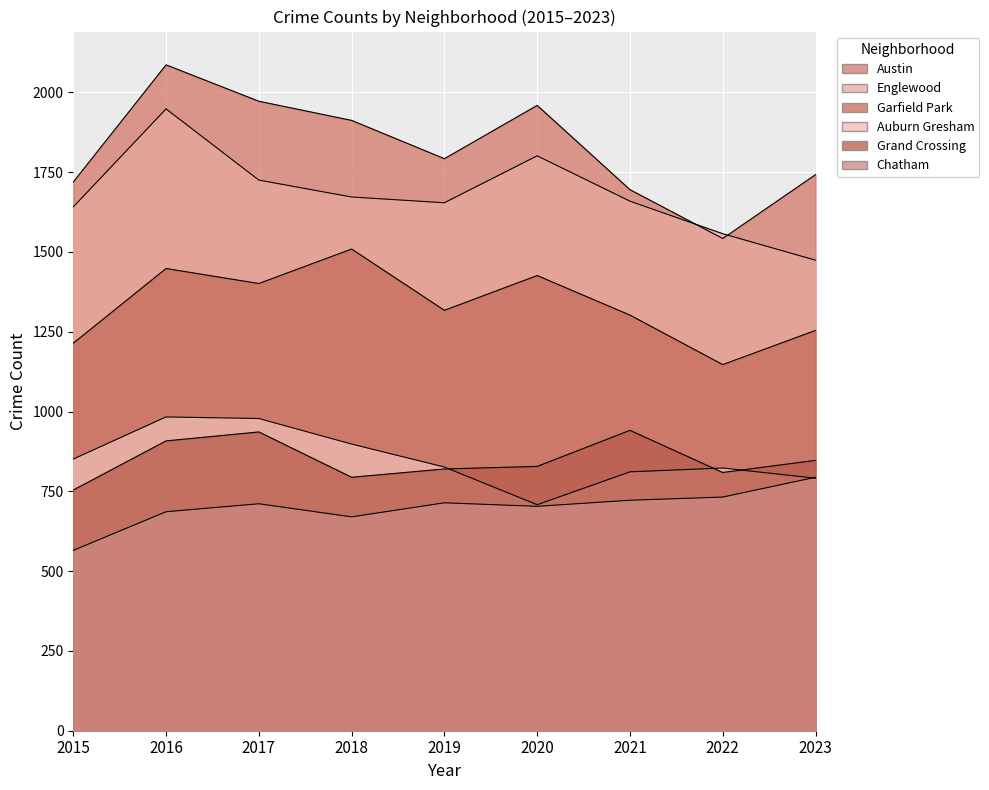

Is it true that Austin equals 1792 at 2019?

True